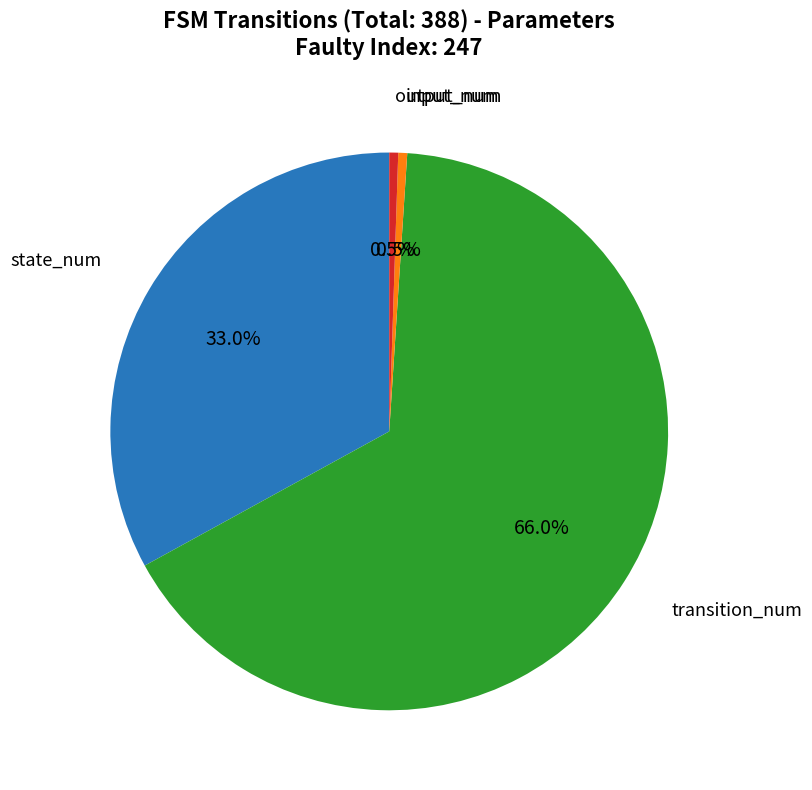

Is there any slice that represents more than half of the pie?

Yes